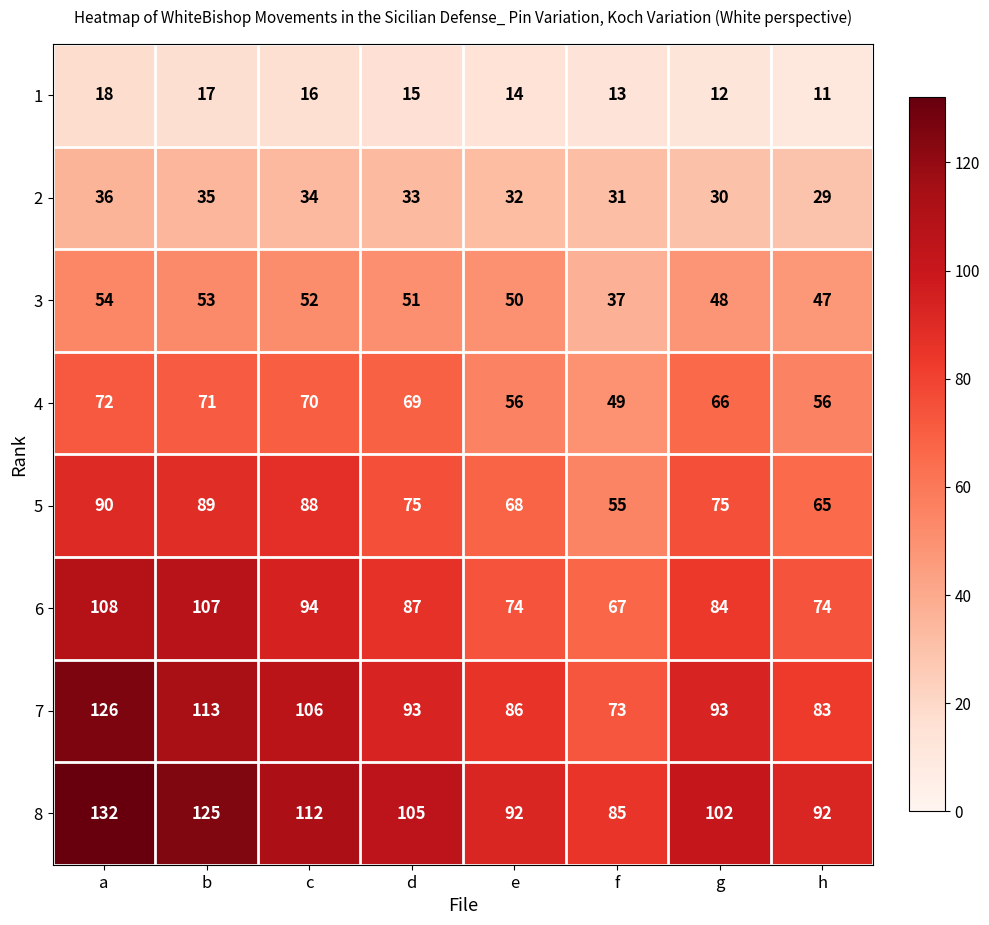

List the series in order of their peak value, lowest first.

1, 2, 3, 4, 5, 6, 7, 8